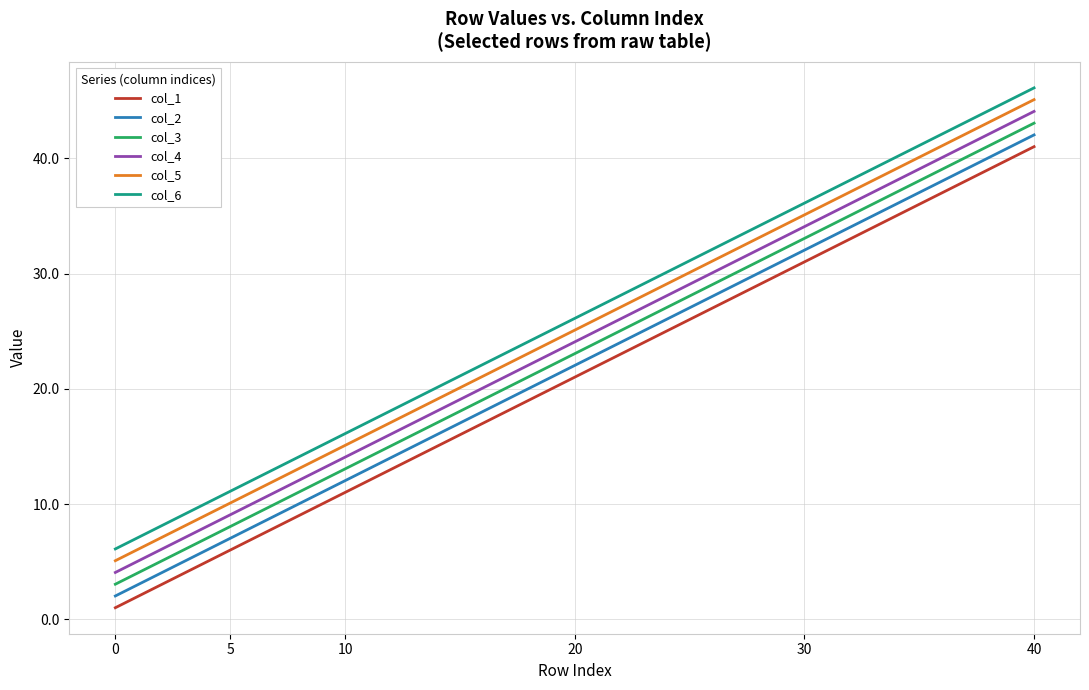

Where does the col_1 series first go above 21?

20